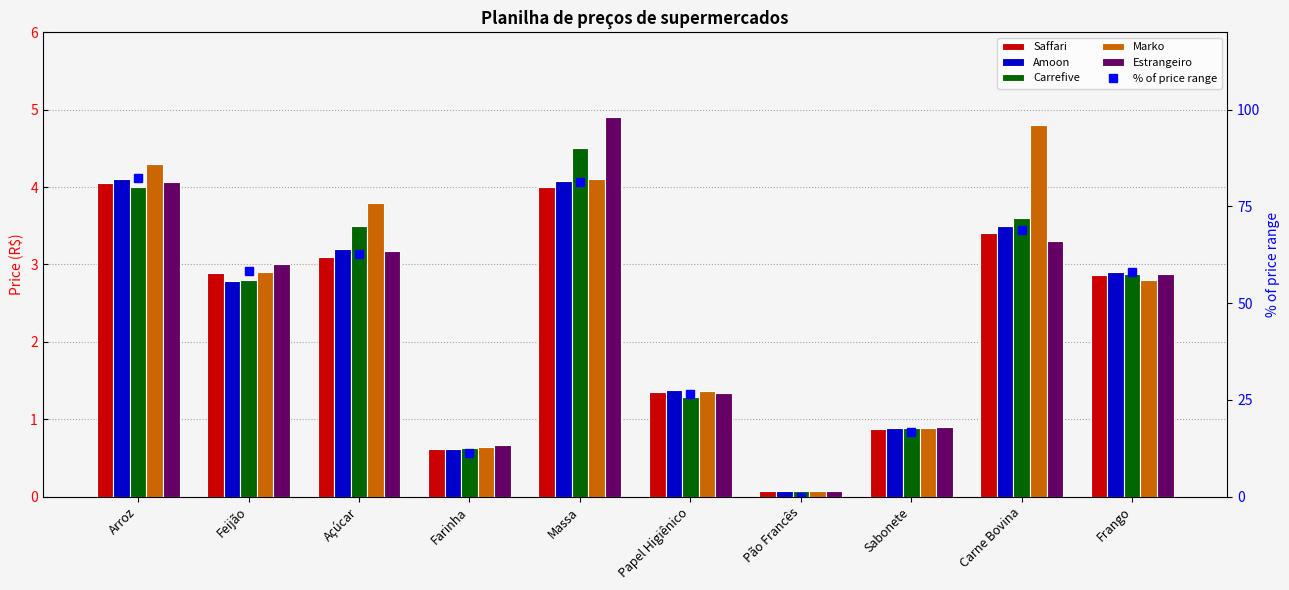

At which label does Estrangeiro reach its minimum?

Pão Francês